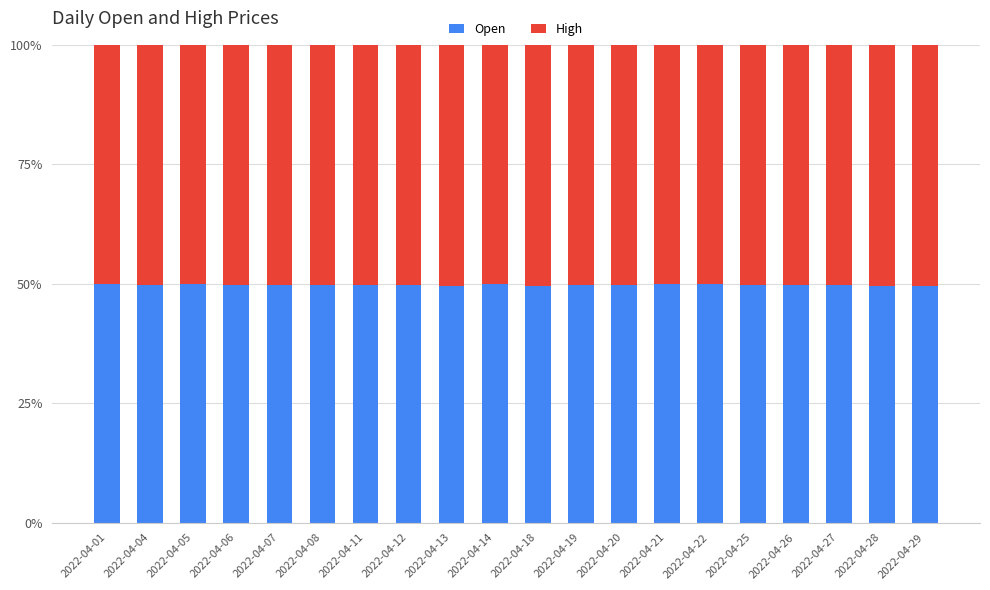

True or false: Open has a value of 80.4 at 2022-04-08.

False